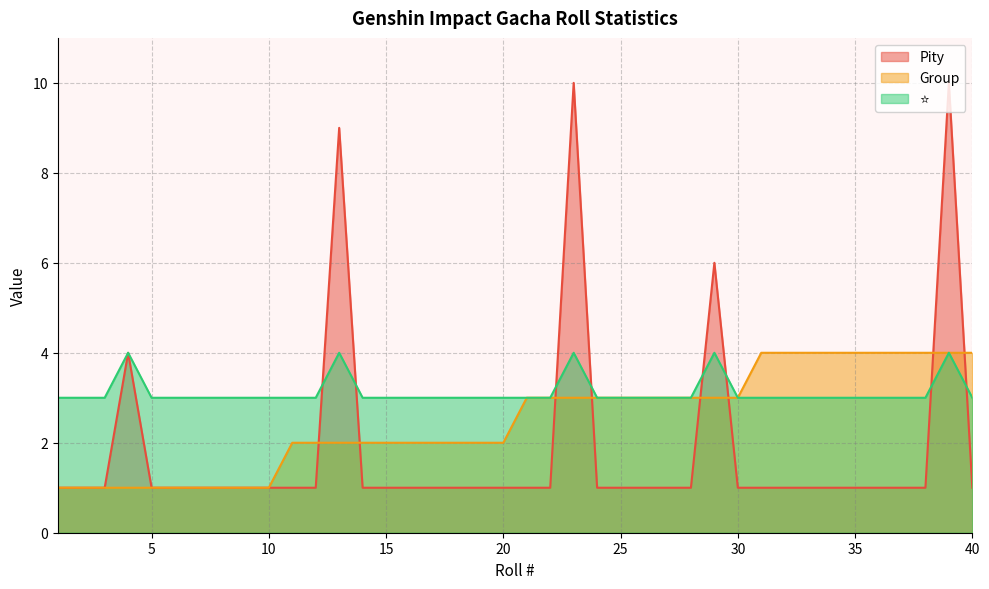

At how many categories does at least one series exceed 9?

2